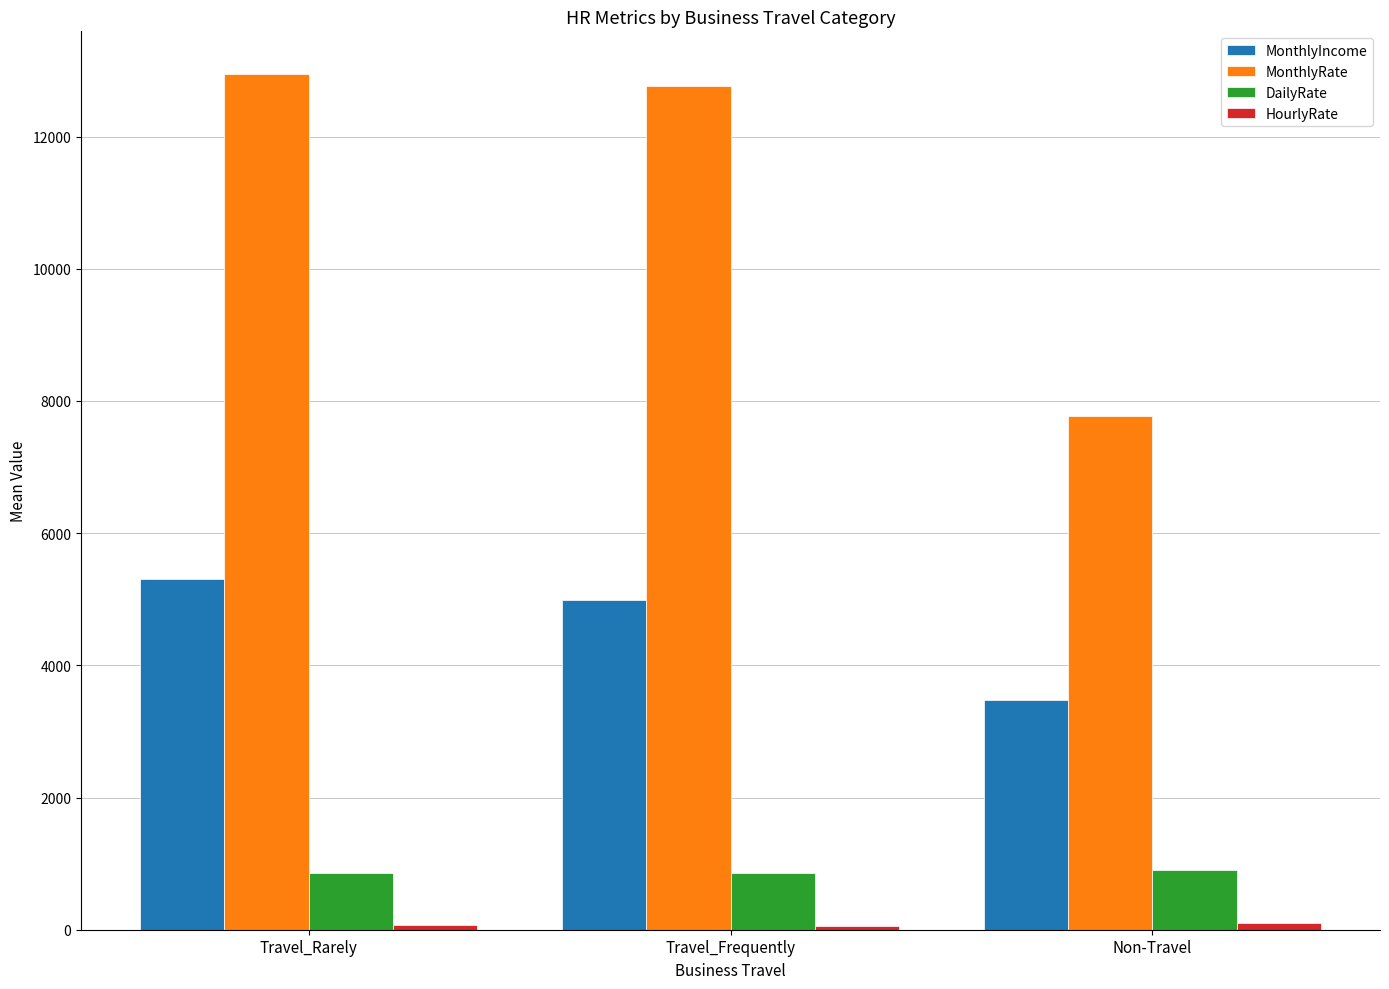

Which series has the widest spread of values?

MonthlyRate